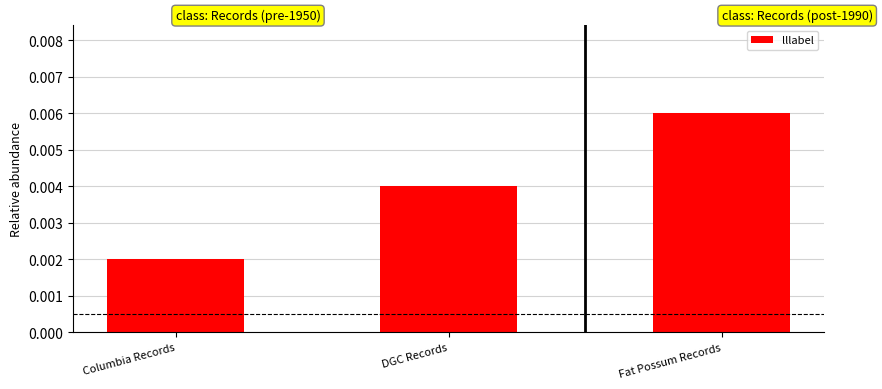

How many bars are there in total?

3